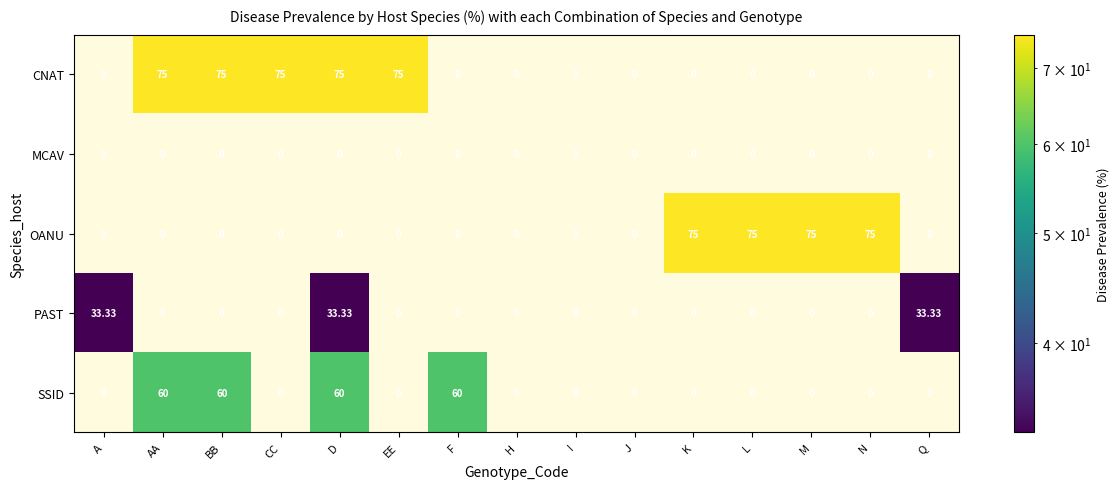

List the series in order of their peak value, lowest first.

MCAV, PAST, SSID, CNAT, OANU